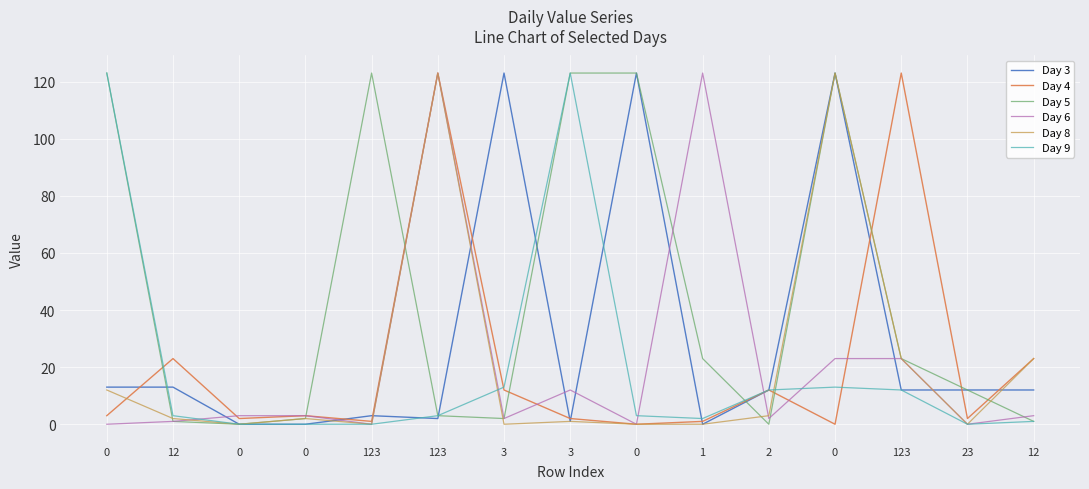

Reading right to left, extract all data points from this chart.

Day 3: 12	12	12	123	12	0	123	1	123	2	3	0	0	13	13
Day 4: 23	2	123	0	12	1	0	2	12	123	1	3	2	23	3
Day 5: 1	12	23	123	0	23	123	123	2	3	123	2	0	1	123
Day 6: 3	0	23	23	2	123	0	12	2	123	0	3	3	1	0
Day 8: 23	0	23	123	3	0	0	1	0	123	0	2	0	2	12
Day 9: 1	0	12	13	12	2	3	123	13	3	0	0	0	3	123